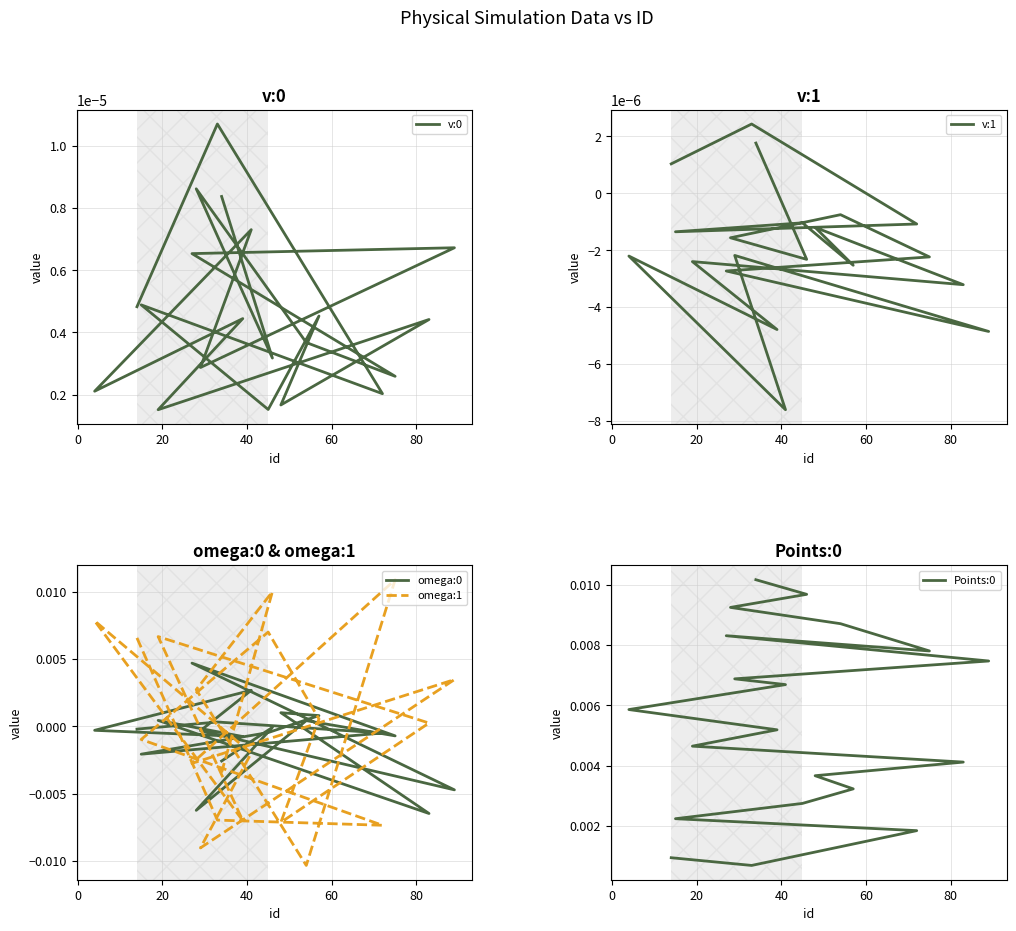

Reading left to right, list all the values displayed in this chart.

v:0: 0.0	0.0	0.0	0.0	0.0	0.0	0.0	0.0	0.0	0.0	0.0	0.0	0.0	0.0	0.0	0.0	0.0	0.0	0.0	0.0
v:1: 0.0	0.0	-0.0	-0.0	-0.0	-0.0	-0.0	-0.0	-0.0	-0.0	-0.0	-0.0	-0.0	-0.0	-0.0	-0.0	-0.0	-0.0	-0.0	0.0
omega:0: -0.0	0.0	-0.0	-0.0	-0.0	0.0	0.0	-0.0	0.0	-0.0	-0.0	0.0	-0.0	-0.0	0.0	-0.0	0.0	-0.0	-0.0	-0.0
omega:1: 0.0	-0.0	-0.0	-0.0	0.0	0.0	-0.0	0.0	0.0	-0.0	0.0	-0.0	-0.0	0.0	-0.0	0.0	-0.0	0.0	0.0	-0.0
Points:0: 0.0	0.0	0.0	0.0	0.0	0.0	0.0	0.0	0.0	0.0	0.0	0.0	0.0	0.0	0.0	0.0	0.0	0.0	0.0	0.0